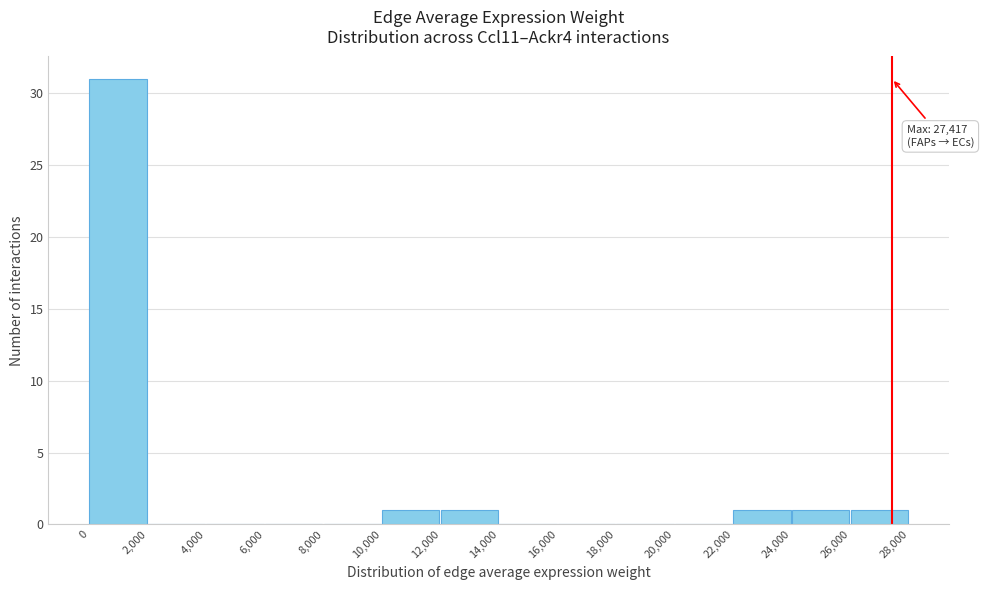

Over which range of the x-axis is the bar tallest?

0 to 2,000